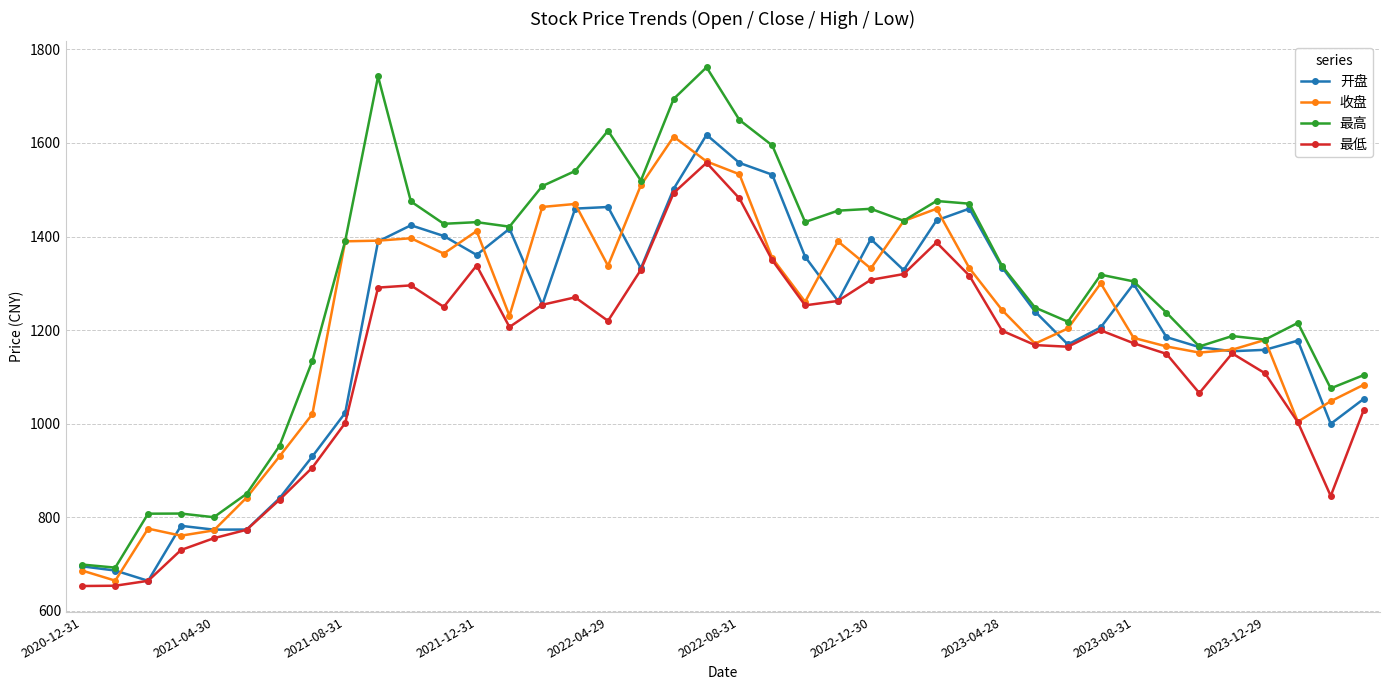

Which series has the largest total across all categories?

最高